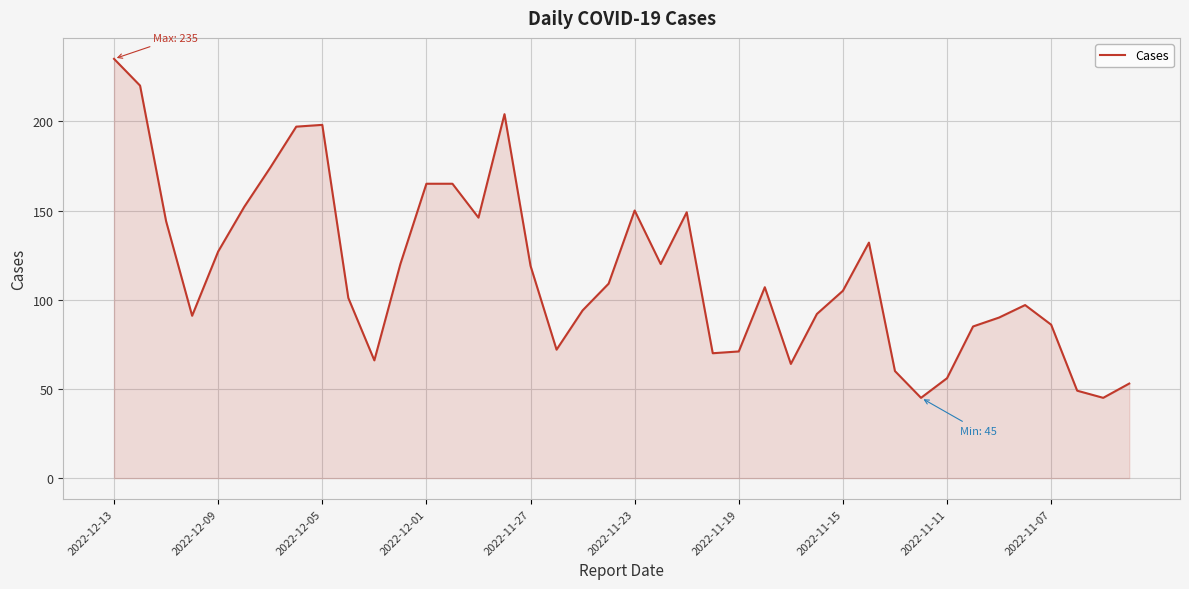

What is the greatest value displayed?

235